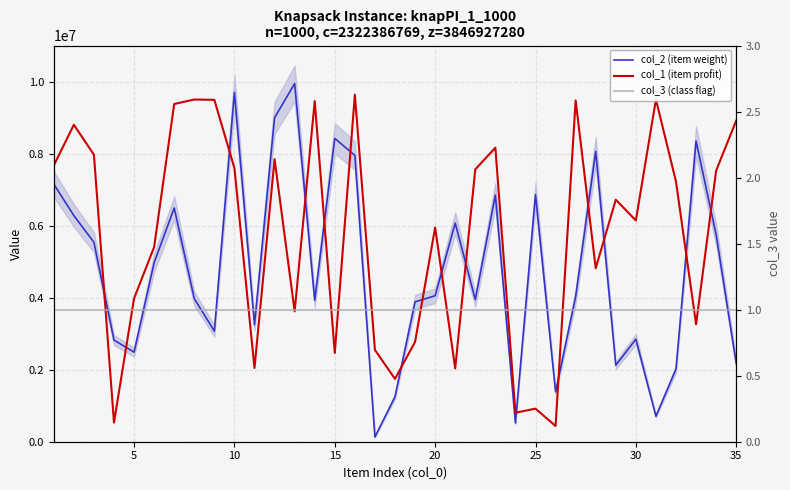

Is it true that col_3 (class flag) equals 1 at 5?

True